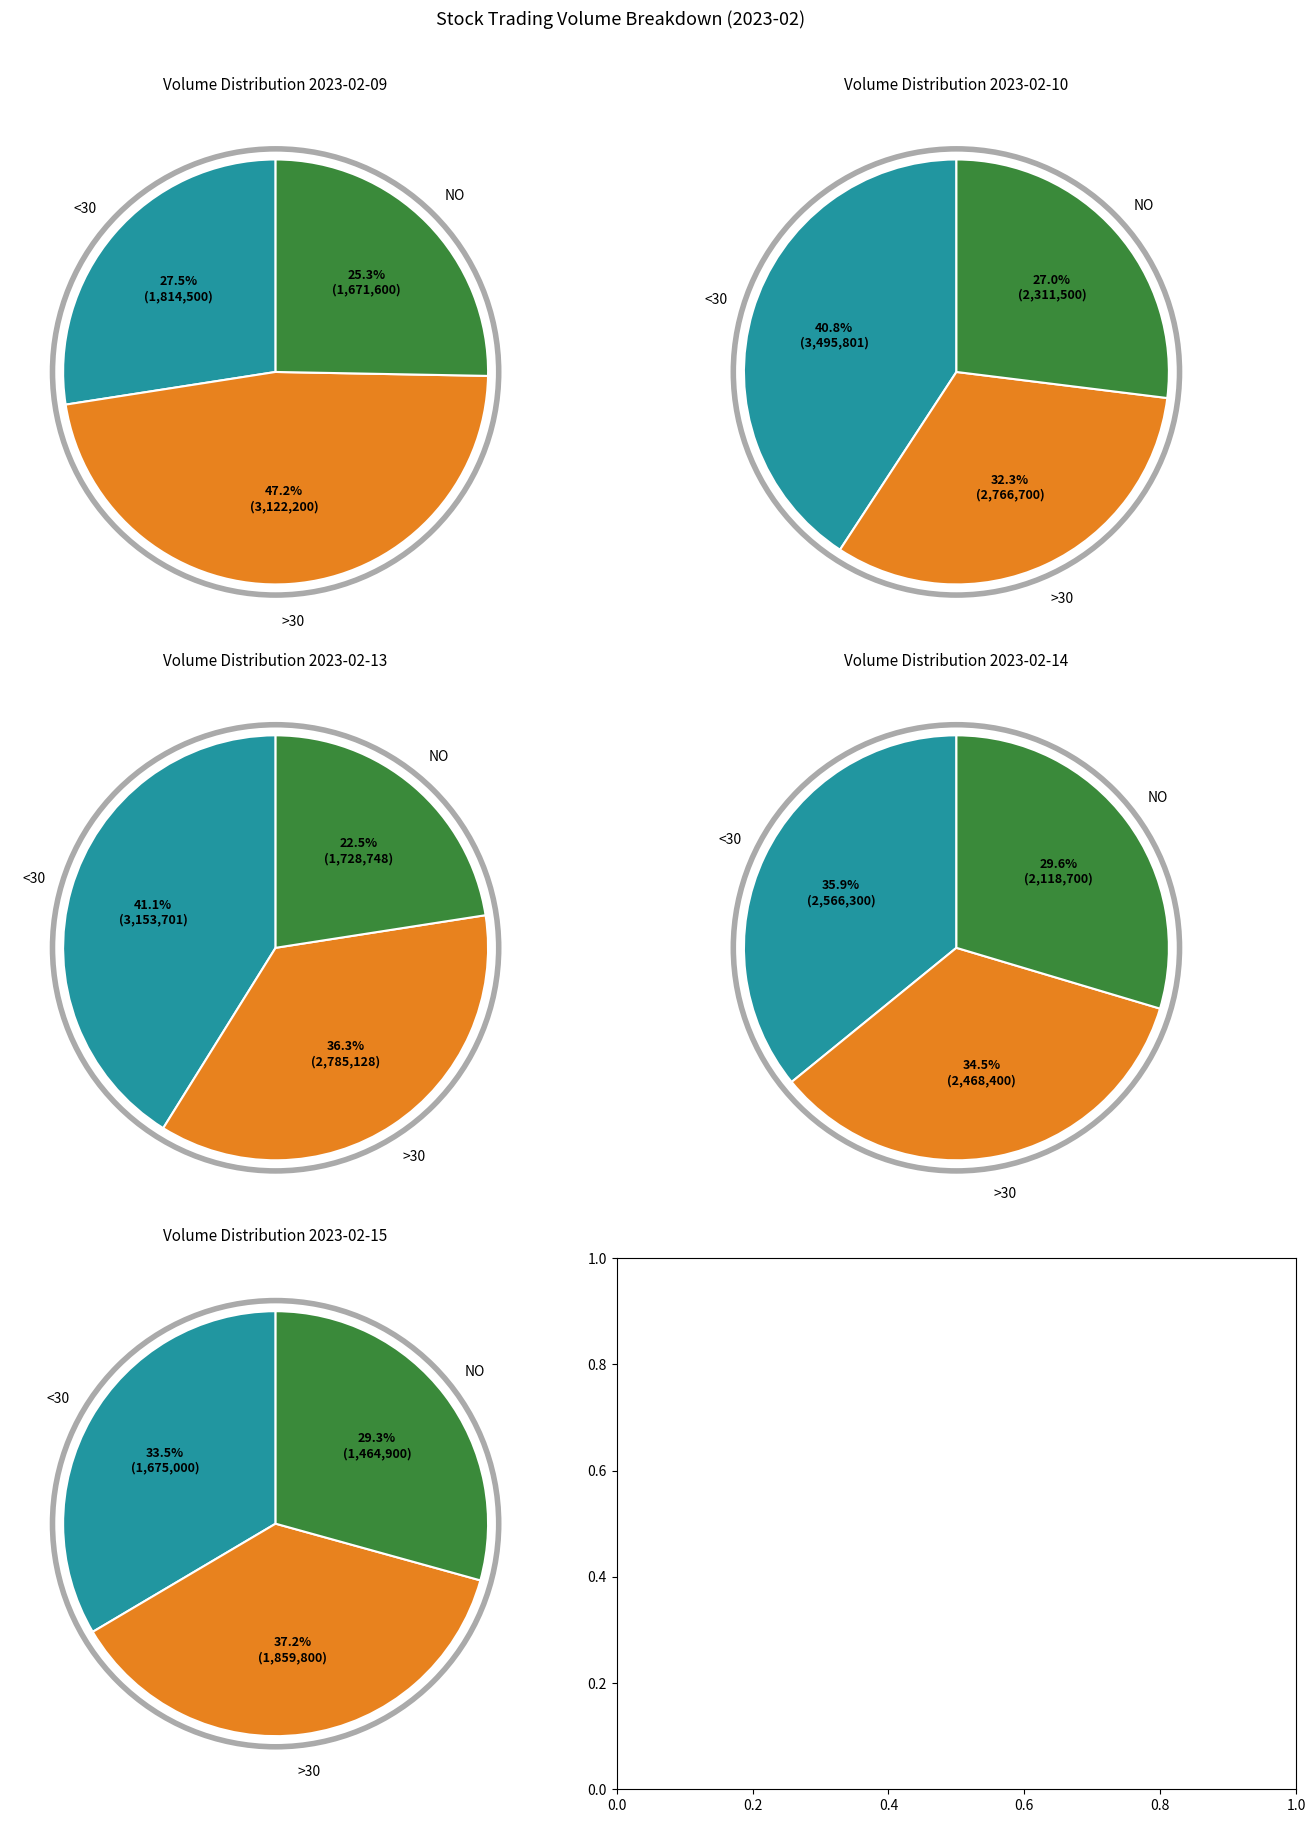

Does 2023-02-13 account for over 50% of the chart?

No